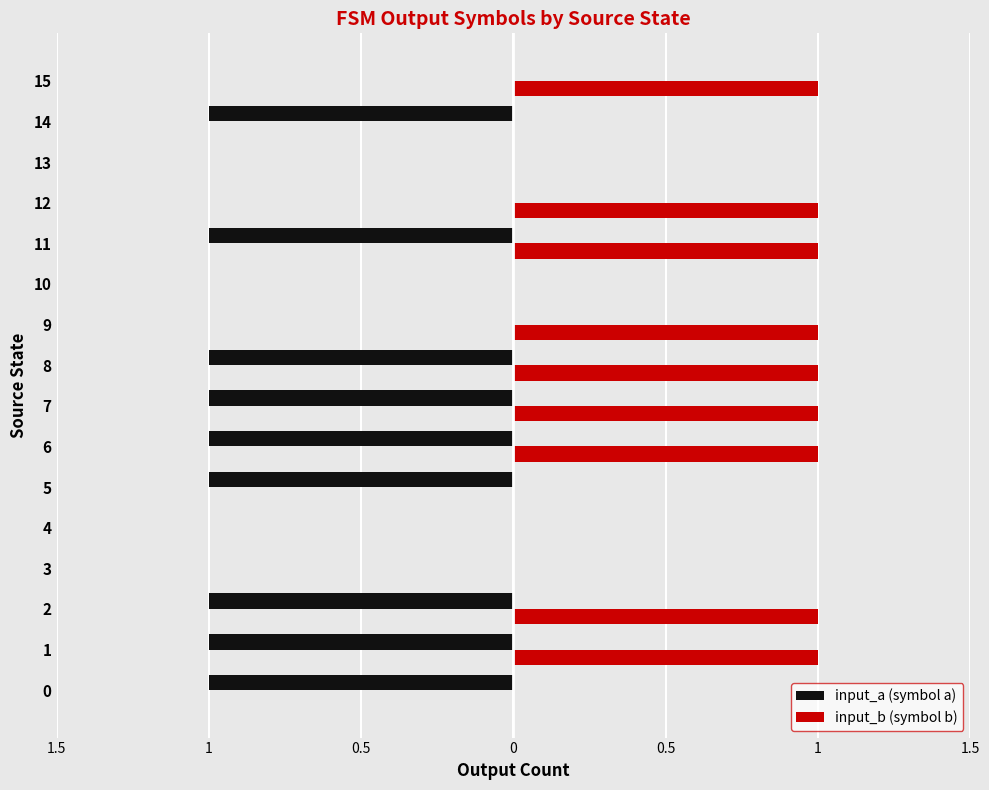

What is the average value of the input_b (symbol b) series?

1